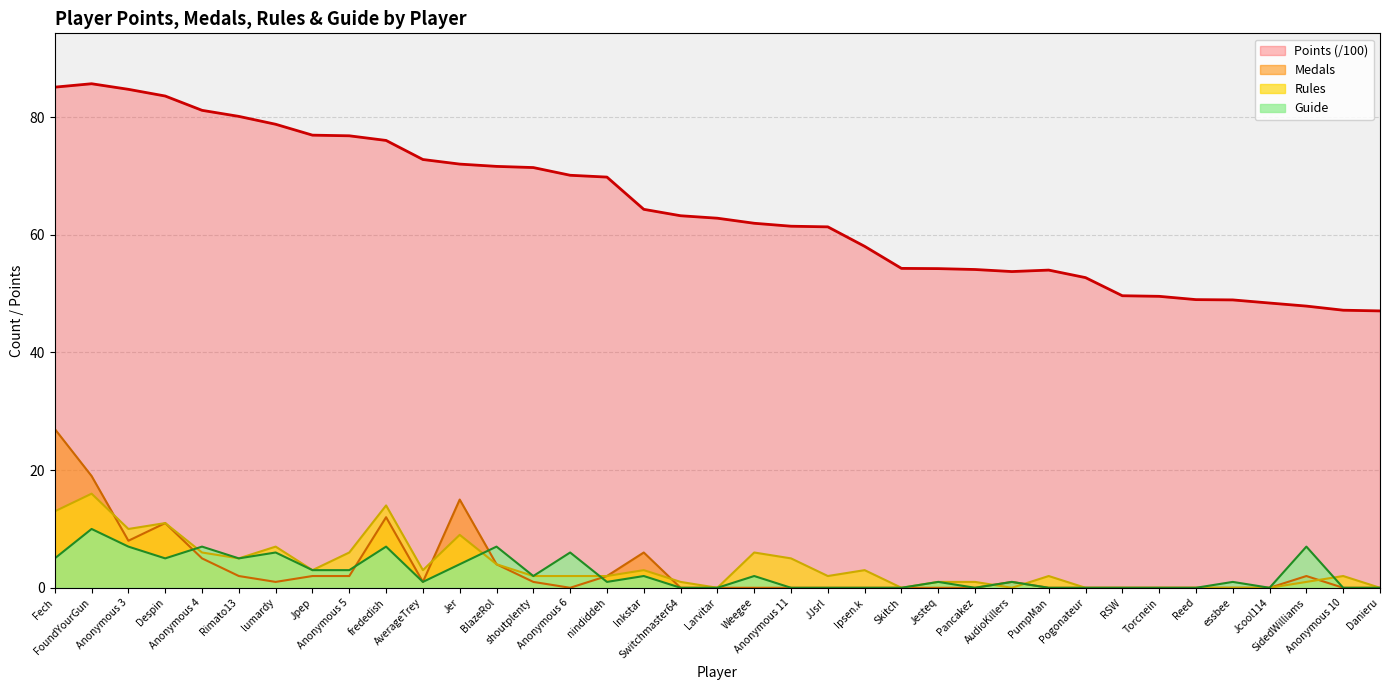

Reading left to right, extract all data points from this chart.

Points: 85.1	85.7	84.7	83.6	81.2	80.1	78.8	77.0	76.8	76.0	72.8	72.0	71.6	71.4	70.1	69.8	64.3	63.2	62.8	62.0	61.5	61.4	58.0	54.3	54.3	54.1	53.8	54.0	52.7	49.6	49.5	49.0	48.9	48.4	47.9	47.2	47.1
Medals: 27.0	19.0	8.0	11.0	5.0	2.0	1.0	2.0	2.0	12.0	1.0	15.0	4.0	1.0	0.0	2.0	6.0	0.0	0.0	0.0	0.0	0.0	0.0	0.0	0.0	0.0	1.0	0.0	0.0	0.0	0.0	0.0	0.0	0.0	2.0	0.0	0.0
Rules: 13.0	16.0	10.0	11.0	6.0	5.0	7.0	3.0	6.0	14.0	3.0	9.0	4.0	2.0	2.0	2.0	3.0	1.0	0.0	6.0	5.0	2.0	3.0	0.0	1.0	1.0	0.0	2.0	0.0	0.0	0.0	0.0	0.0	0.0	1.0	2.0	0.0
Guide: 5.0	10.0	7.0	5.0	7.0	5.0	6.0	3.0	3.0	7.0	1.0	4.0	7.0	2.0	6.0	1.0	2.0	0.0	0.0	2.0	0.0	0.0	0.0	0.0	1.0	0.0	1.0	0.0	0.0	0.0	0.0	0.0	1.0	0.0	7.0	0.0	0.0